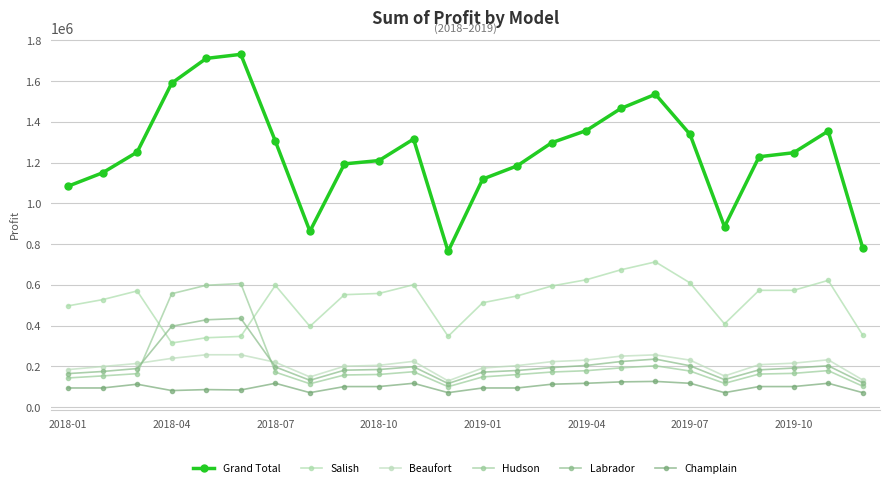

What is the minimum value for Champlain?

71300.0